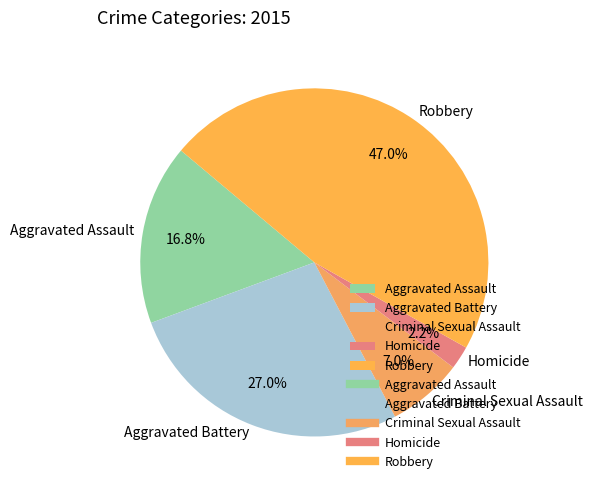

Is there a majority slice in this chart?

No